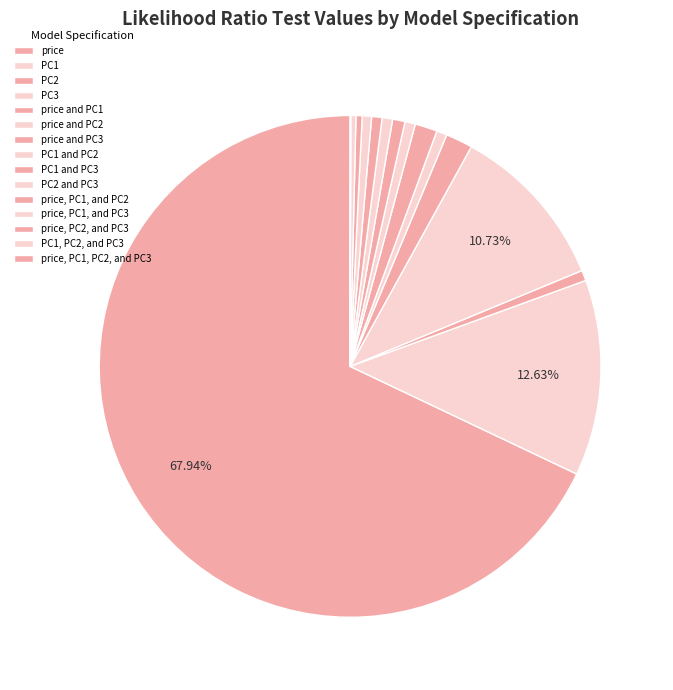

To the nearest percent, what is the combined percentage of price, PC1, and PC2 and PC2?

1%